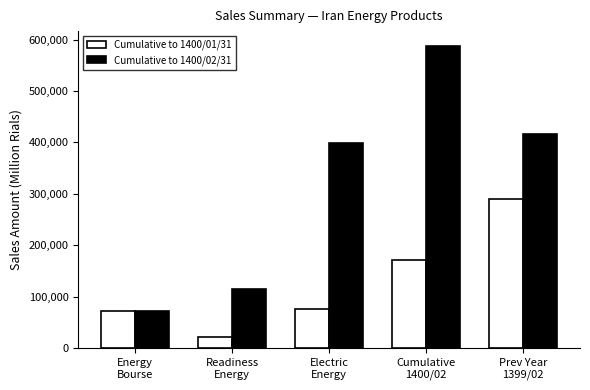

Is it true that Cumulative to 1400/01/31 equals 248810 at Cumulative
1400/02?

False